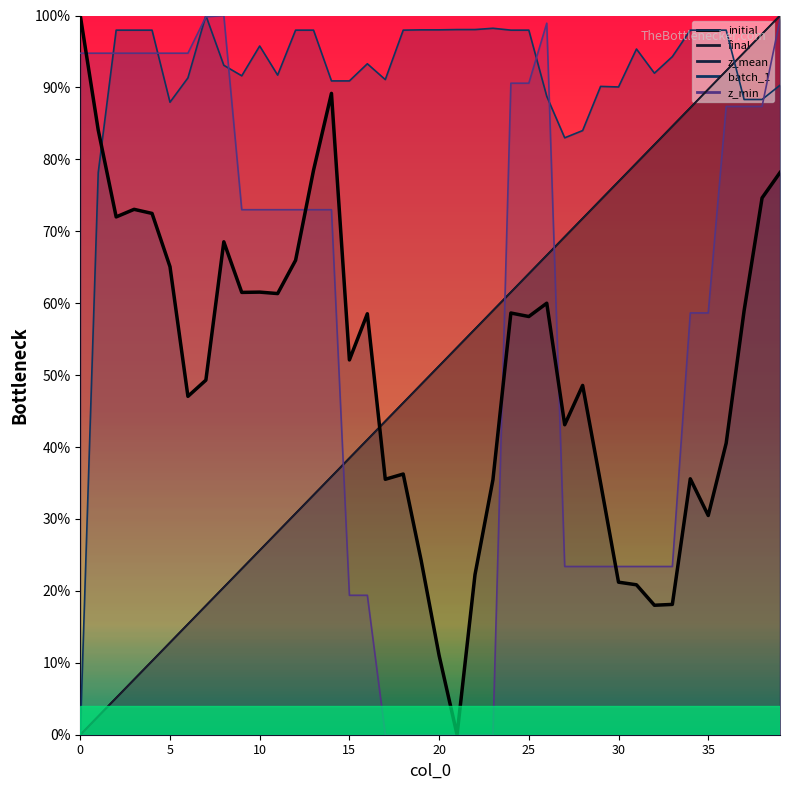

Reading left to right, what are all the values shown in this chart?

100.0	84.1	72.0	73.0	72.5	65.1	47.0	49.3	68.5	61.5	61.5	61.3	66.0	78.5	89.2	52.1	58.5	35.5	36.2	24.2	11.0	0.0	22.3	35.5	58.6	58.1	60.0	43.1	48.6	35.0	21.2	20.8	18.0	18.1	35.6	30.5	40.5	59.0	74.6	78.2